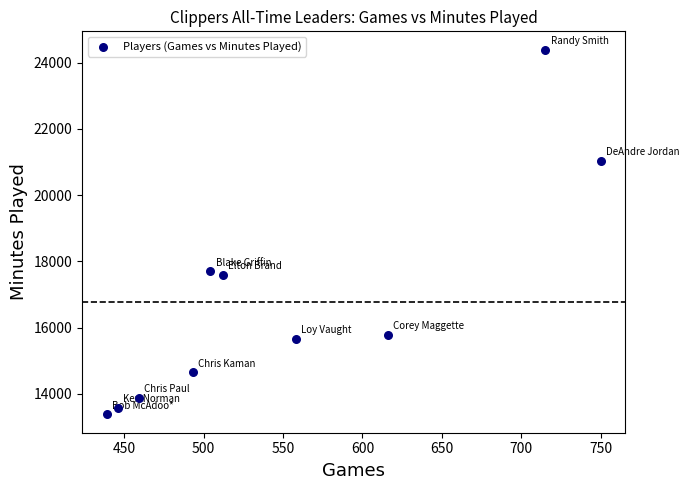

What is the average Y value?

16770